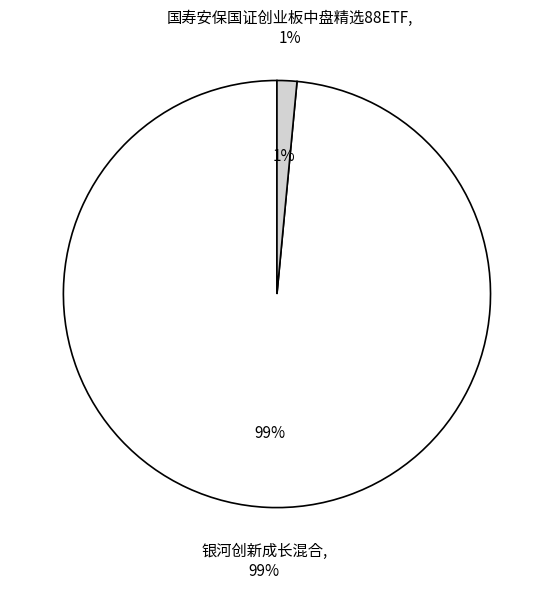

Do 国寿安保国证创业板中盘精选88ETF and 银河创新成长混合 together represent more than half of the pie?

Yes